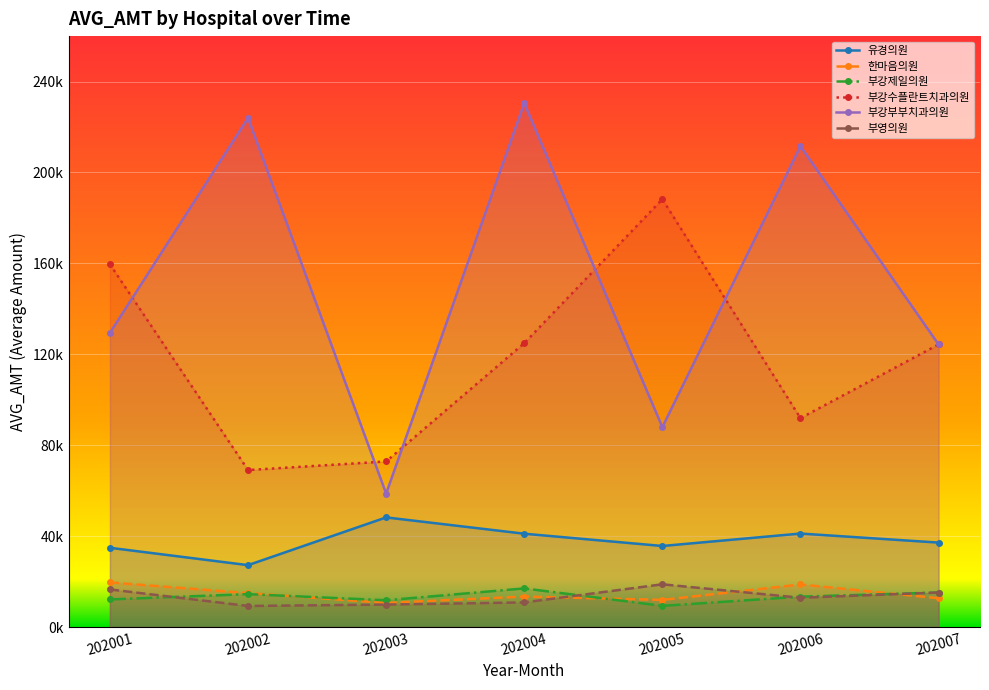

What are all the series names shown in the legend?

유경의원, 한마음의원, 부강제일의원, 부강수플란트치과의원, 부강부부치과의원, 부영의원